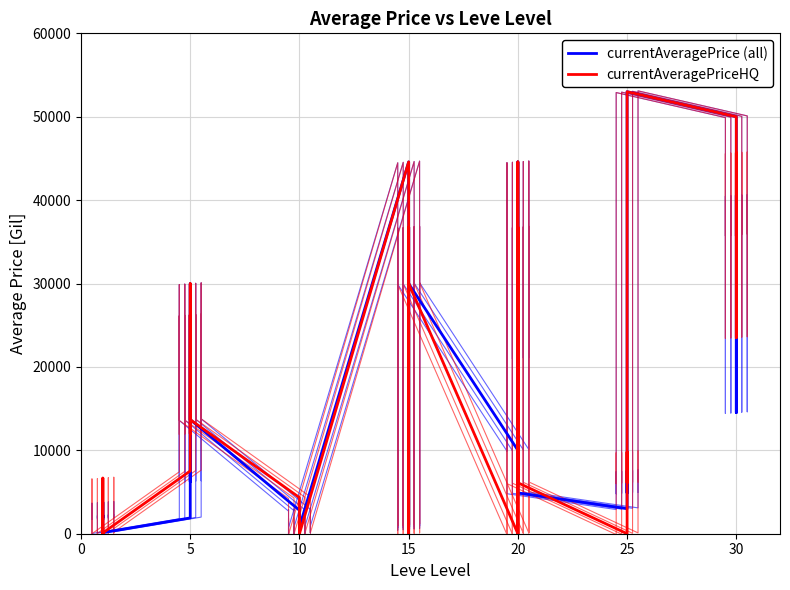

The currentAveragePrice series shows 18224 at 5. True or false?

False